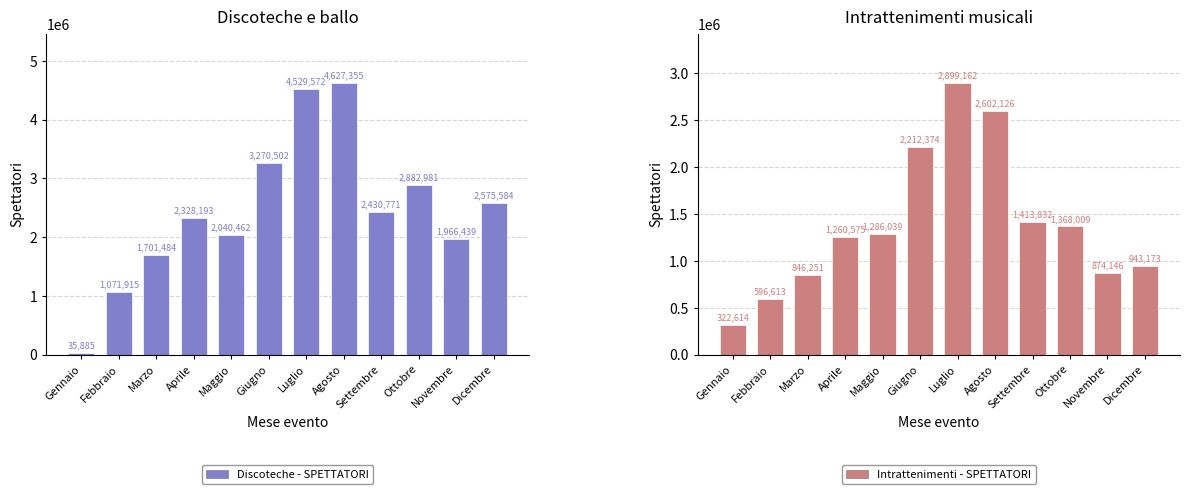

What is the minimum value for Discoteche - SPETTATORI?

35885